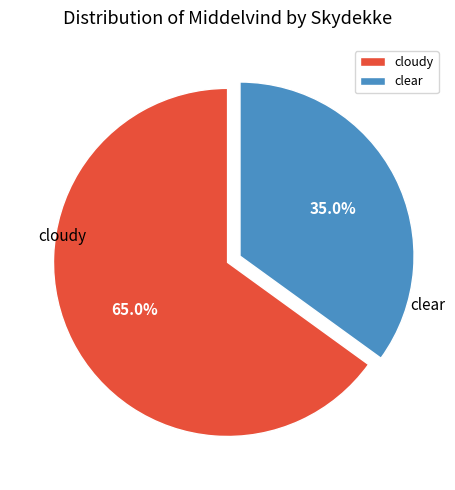

Is clear the majority of the pie?

No